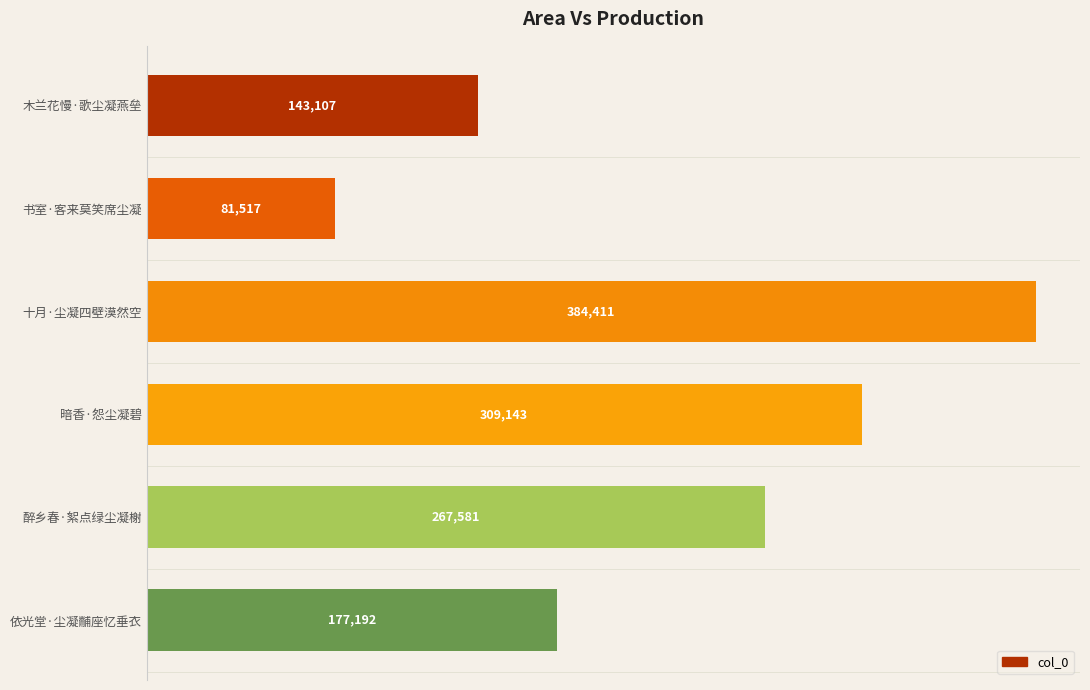

The chart shows a value of 247984 at 依光堂·尘凝黼座忆垂衣. True or false?

False